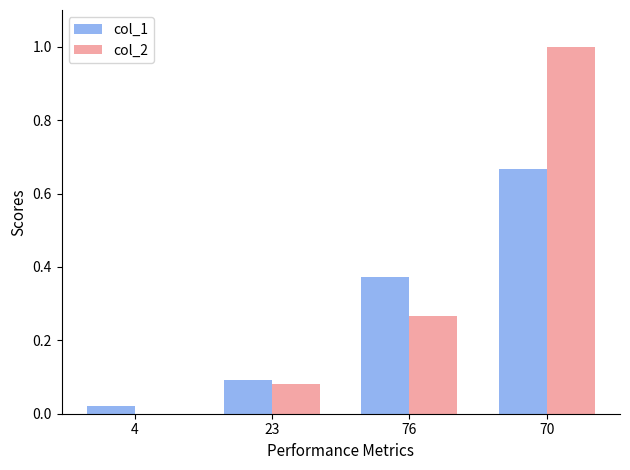

The value of col_1 at 76 is 0.5. True or false?

False